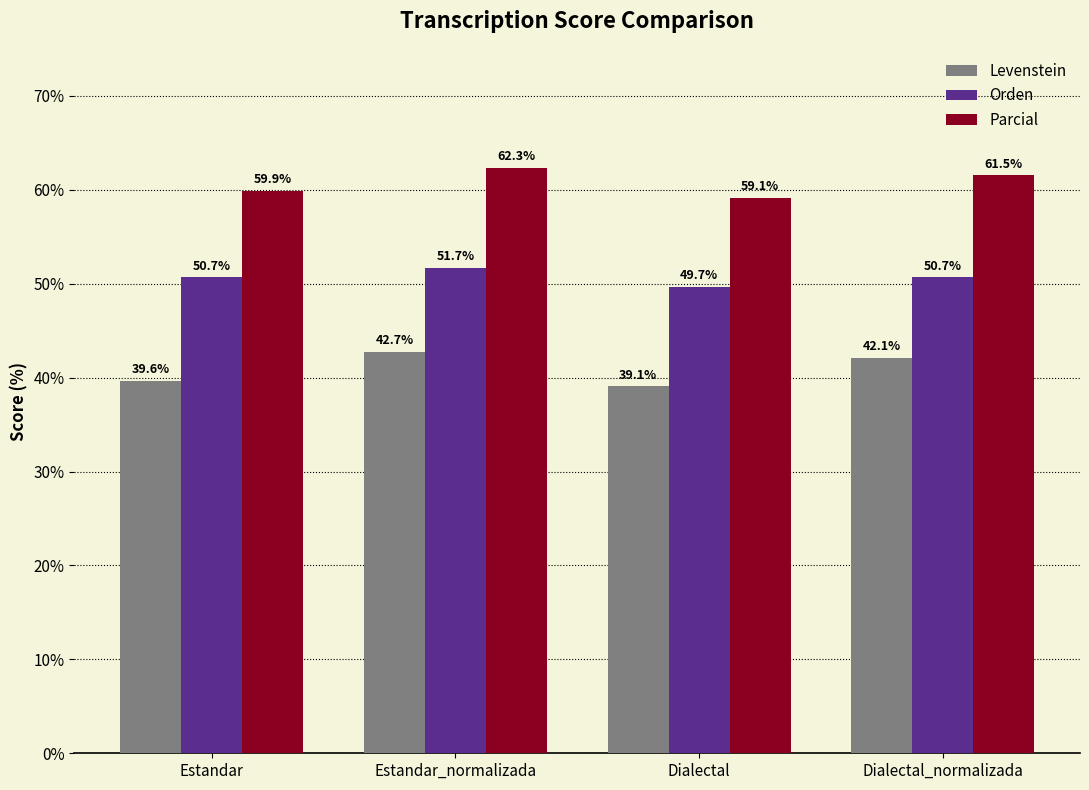

Which series has the largest range (max minus min)?

Levenstein